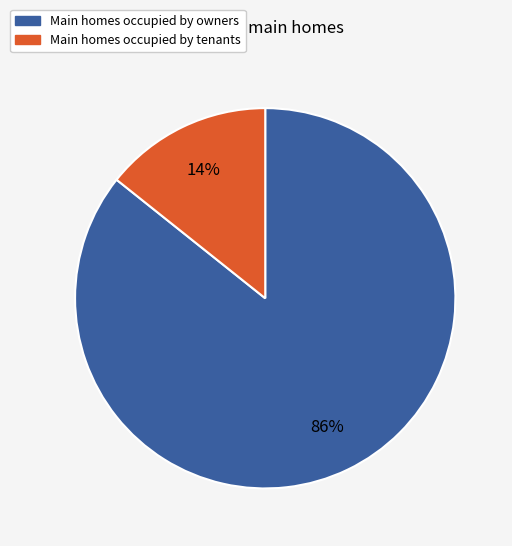

Is there a majority slice in this chart?

Yes